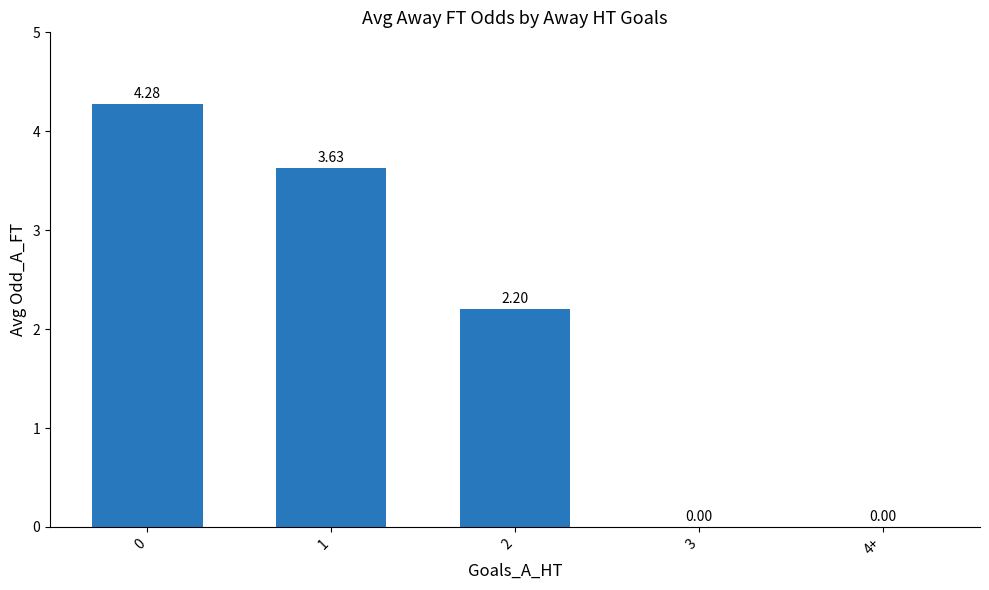

What is the sum of all values?

10.1